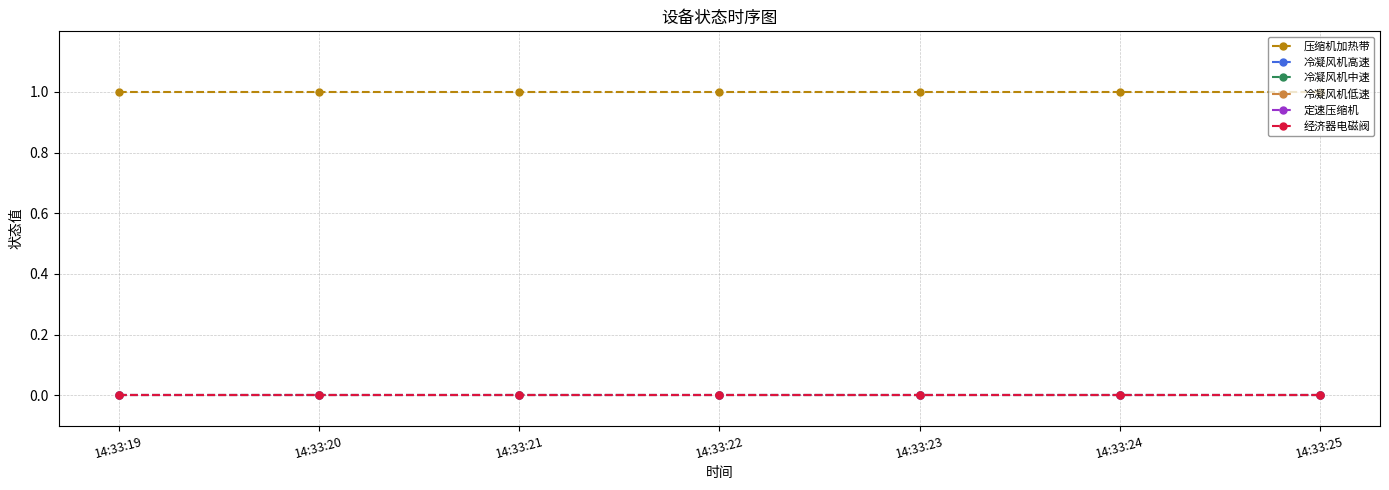

Does the chart have visible grid lines?

Yes